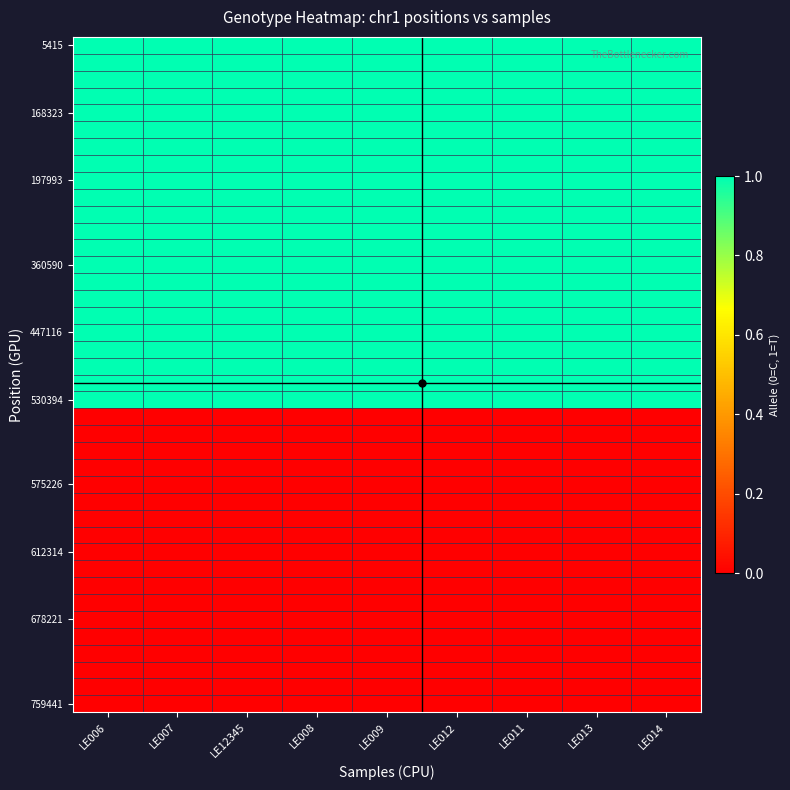

Which series has the widest spread of values?

5415